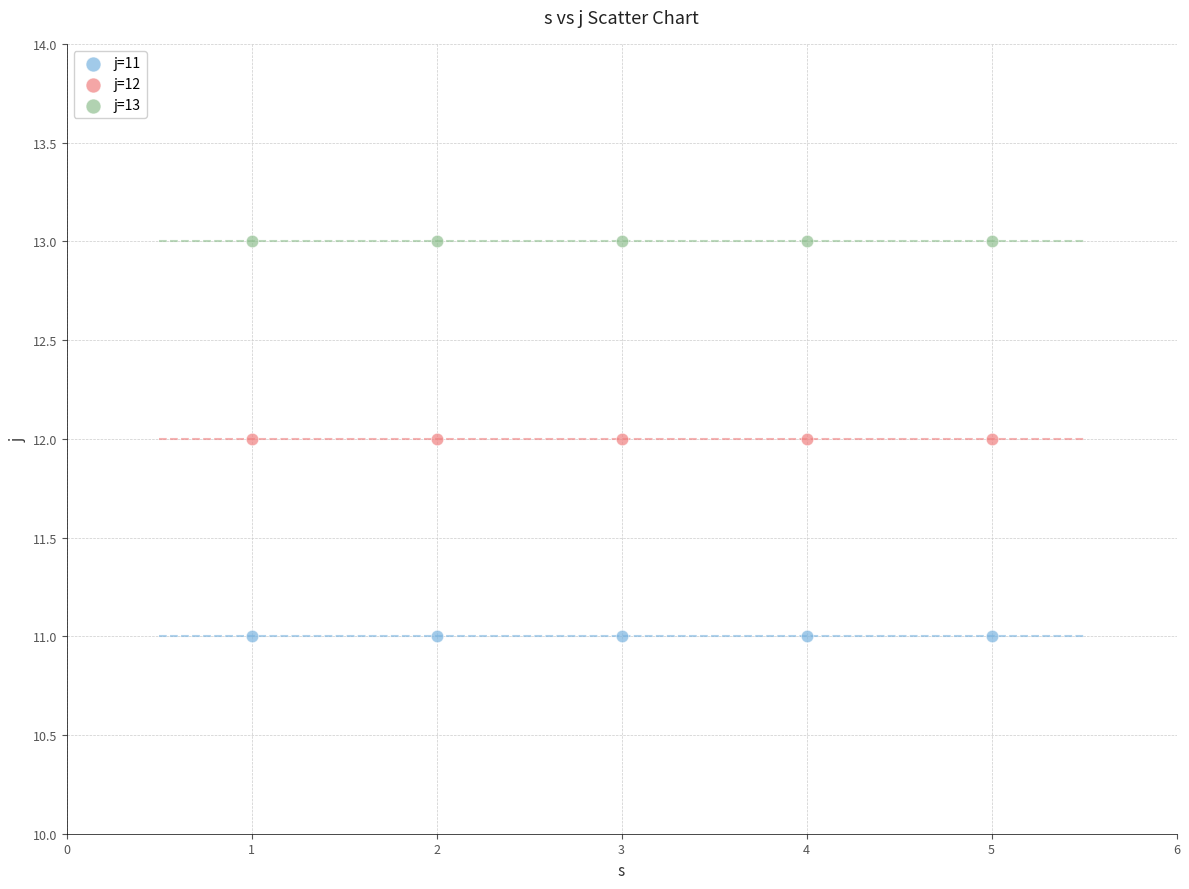

What are all the series names shown in the legend?

j=11, j=12, j=13